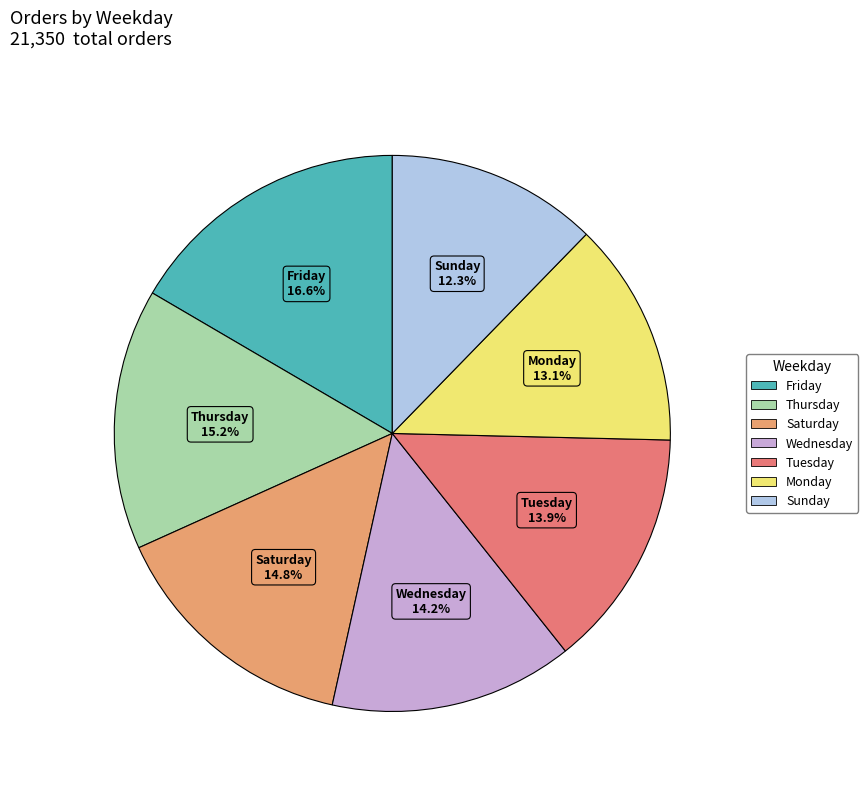

How many slices are in this pie chart?

7